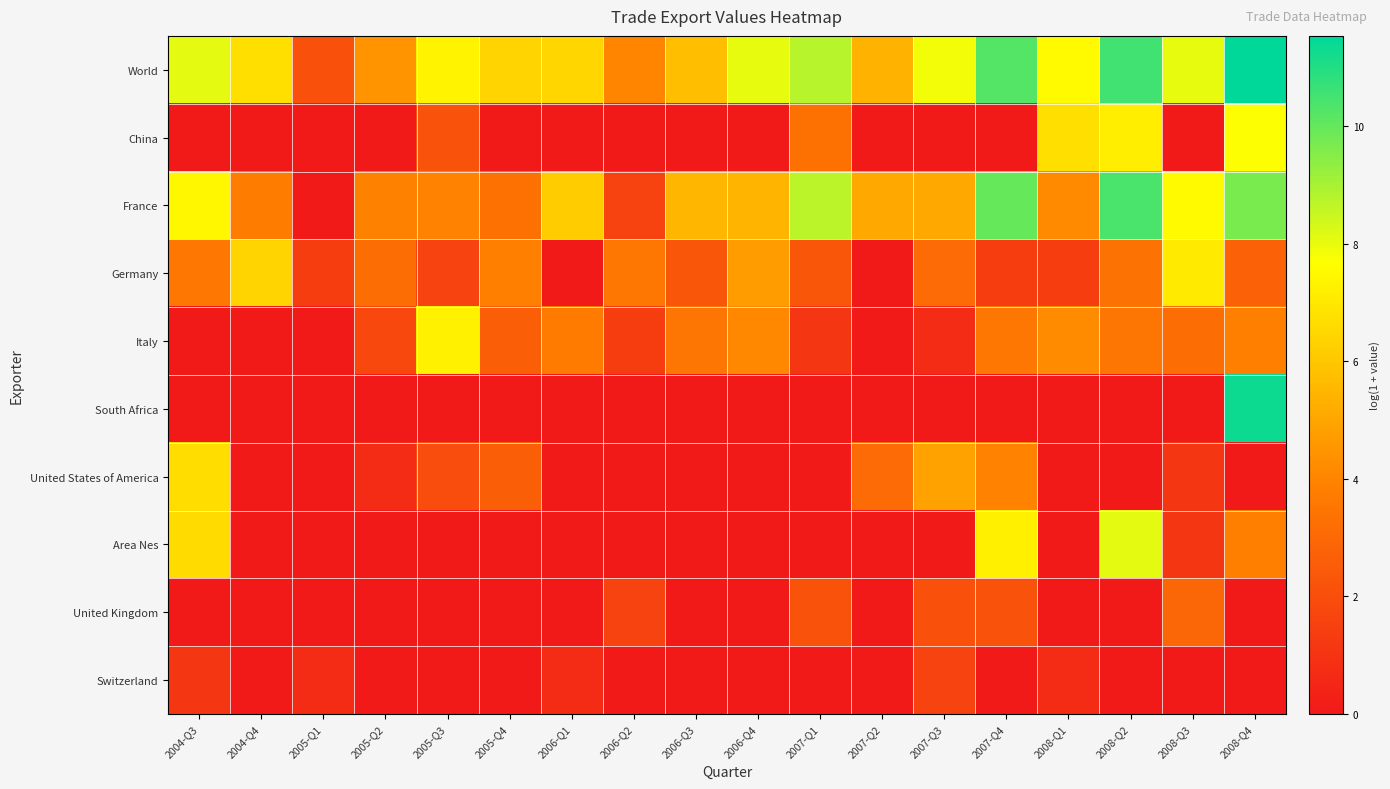

Reading left to right, transcribe all the data shown in this chart.

World: 2004-Q3=8.1	2004-Q4=6.7	2005-Q1=2.1	2005-Q2=4.4	2005-Q3=7.3	2005-Q4=6.4	2006-Q1=6.5	2006-Q2=4.0	2006-Q3=5.8	2006-Q4=8.1	2007-Q1=8.8	2007-Q2=5.4	2007-Q3=7.9	2007-Q4=10.3	2008-Q1=7.5	2008-Q2=10.5	2008-Q3=8.0	2008-Q4=11.5
China: 2004-Q3=0.0	2004-Q4=0.0	2005-Q1=0.0	2005-Q2=0.0	2005-Q3=2.2	2005-Q4=0.0	2006-Q1=0.0	2006-Q2=0.0	2006-Q3=0.0	2006-Q4=0.0	2007-Q1=3.3	2007-Q2=0.0	2007-Q3=0.0	2007-Q4=0.0	2008-Q1=6.7	2008-Q2=7.2	2008-Q3=0.0	2008-Q4=7.7
France: 2004-Q3=7.4	2004-Q4=3.8	2005-Q1=0.0	2005-Q2=3.9	2005-Q3=3.9	2005-Q4=3.3	2006-Q1=6.2	2006-Q2=1.6	2006-Q3=5.5	2006-Q4=5.5	2007-Q1=8.7	2007-Q2=5.1	2007-Q3=5.1	2007-Q4=10.0	2008-Q1=4.2	2008-Q2=10.4	2008-Q3=7.5	2008-Q4=9.7
Germany: 2004-Q3=3.6	2004-Q4=6.4	2005-Q1=1.4	2005-Q2=3.2	2005-Q3=1.6	2005-Q4=3.9	2006-Q1=0.0	2006-Q2=3.5	2006-Q3=2.3	2006-Q4=4.7	2007-Q1=2.3	2007-Q2=0.0	2007-Q3=3.1	2007-Q4=1.4	2008-Q1=1.4	2008-Q2=3.4	2008-Q3=7.1	2008-Q4=2.8
Italy: 2004-Q3=0.0	2004-Q4=0.0	2005-Q1=0.0	2005-Q2=1.8	2005-Q3=7.3	2005-Q4=2.6	2006-Q1=3.7	2006-Q2=1.4	2006-Q3=3.5	2006-Q4=4.1	2007-Q1=1.1	2007-Q2=0.0	2007-Q3=0.7	2007-Q4=3.5	2008-Q1=4.2	2008-Q2=3.5	2008-Q3=3.2	2008-Q4=3.9
South Africa: 2004-Q3=0.0	2004-Q4=0.0	2005-Q1=0.0	2005-Q2=0.0	2005-Q3=0.0	2005-Q4=0.0	2006-Q1=0.0	2006-Q2=0.0	2006-Q3=0.0	2006-Q4=0.0	2007-Q1=0.0	2007-Q2=0.0	2007-Q3=0.0	2007-Q4=0.0	2008-Q1=0.0	2008-Q2=0.0	2008-Q3=0.0	2008-Q4=11.3
United States of America: 2004-Q3=6.7	2004-Q4=0.0	2005-Q1=0.0	2005-Q2=0.7	2005-Q3=1.9	2005-Q4=2.6	2006-Q1=0.0	2006-Q2=0.0	2006-Q3=0.0	2006-Q4=0.0	2007-Q1=0.0	2007-Q2=3.1	2007-Q3=4.9	2007-Q4=4.0	2008-Q1=0.0	2008-Q2=0.0	2008-Q3=1.1	2008-Q4=0.0
Area Nes: 2004-Q3=6.6	2004-Q4=0.0	2005-Q1=0.0	2005-Q2=0.0	2005-Q3=0.0	2005-Q4=0.0	2006-Q1=0.0	2006-Q2=0.0	2006-Q3=0.0	2006-Q4=0.0	2007-Q1=0.0	2007-Q2=0.0	2007-Q3=0.0	2007-Q4=7.2	2008-Q1=0.0	2008-Q2=8.1	2008-Q3=1.1	2008-Q4=3.9
United Kingdom: 2004-Q3=0.0	2004-Q4=0.0	2005-Q1=0.0	2005-Q2=0.0	2005-Q3=0.0	2005-Q4=0.0	2006-Q1=0.0	2006-Q2=1.6	2006-Q3=0.0	2006-Q4=0.0	2007-Q1=2.2	2007-Q2=0.0	2007-Q3=2.1	2007-Q4=2.2	2008-Q1=0.0	2008-Q2=0.0	2008-Q3=2.9	2008-Q4=0.0
Switzerland: 2004-Q3=1.1	2004-Q4=0.0	2005-Q1=0.7	2005-Q2=0.0	2005-Q3=0.0	2005-Q4=0.0	2006-Q1=0.7	2006-Q2=0.0	2006-Q3=0.0	2006-Q4=0.0	2007-Q1=0.0	2007-Q2=0.0	2007-Q3=1.6	2007-Q4=0.0	2008-Q1=0.7	2008-Q2=0.0	2008-Q3=0.0	2008-Q4=0.0